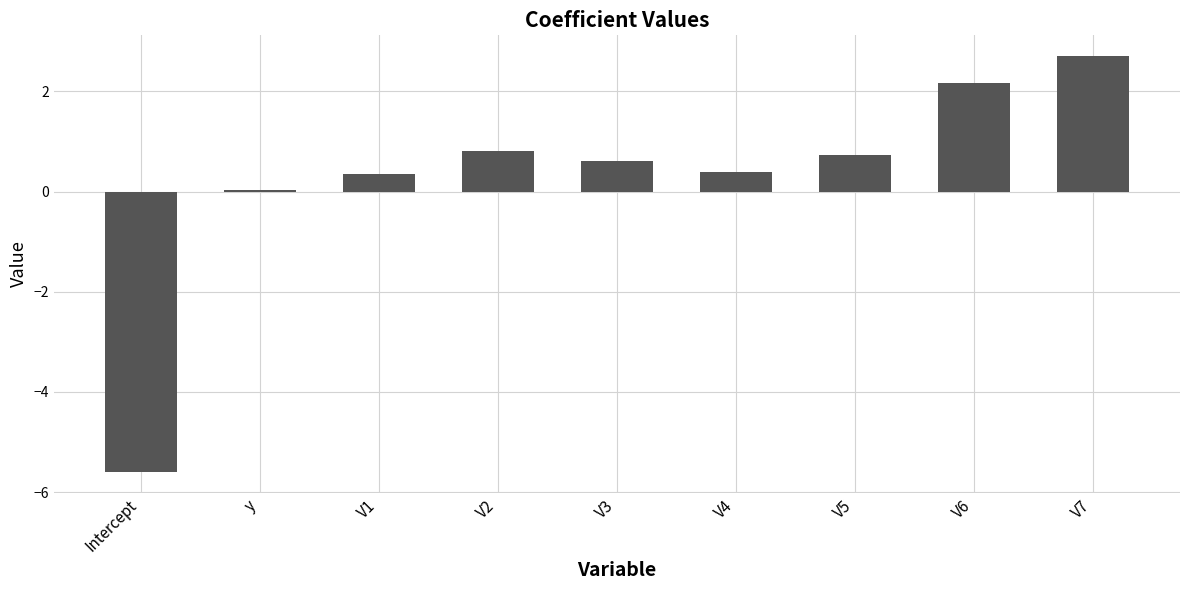

At which category does the chart reach its peak across all series?

V7